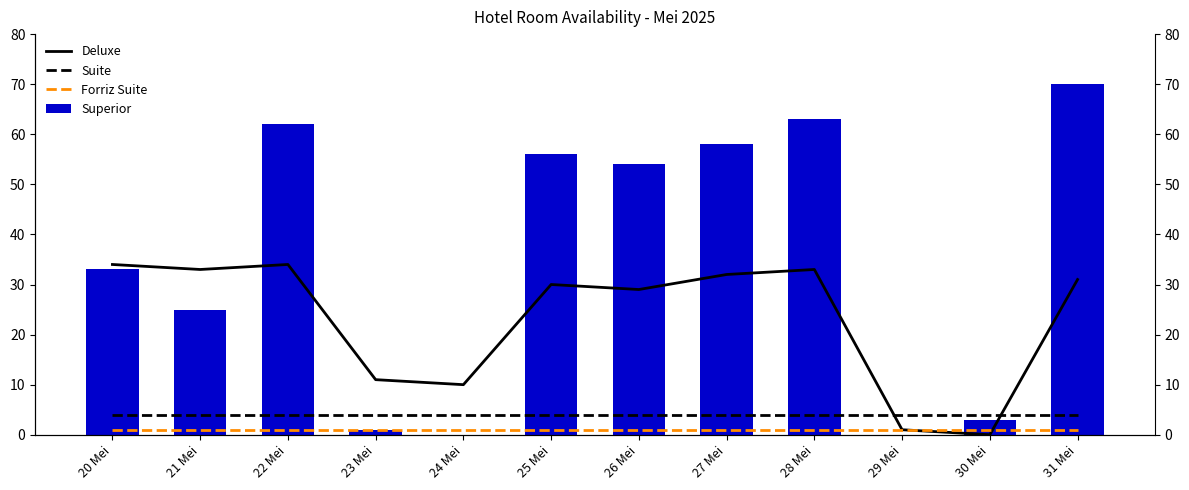

List the series in order of their peak value, lowest first.

Forriz Suite, Suite, Deluxe, Superior